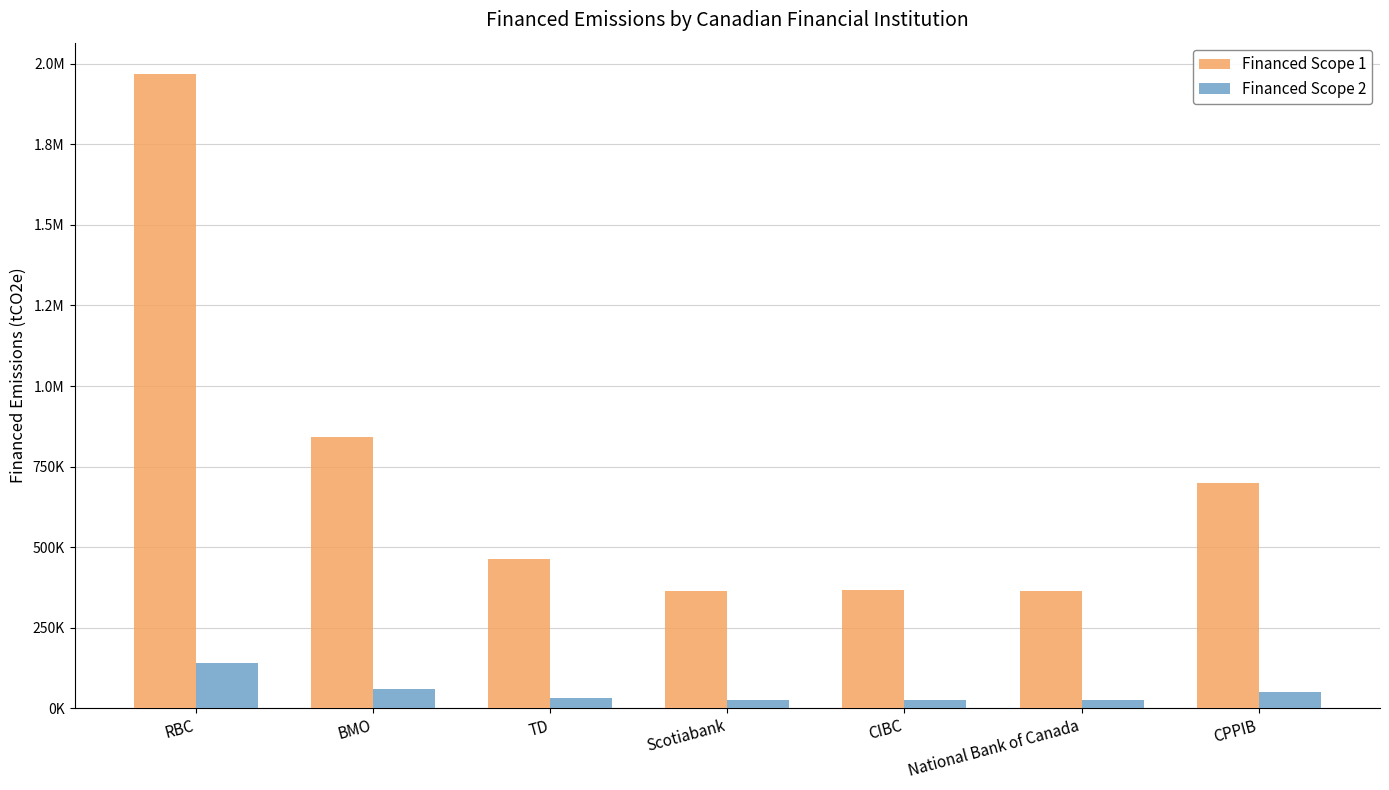

What is the minimum value shown in the chart?

26074.0